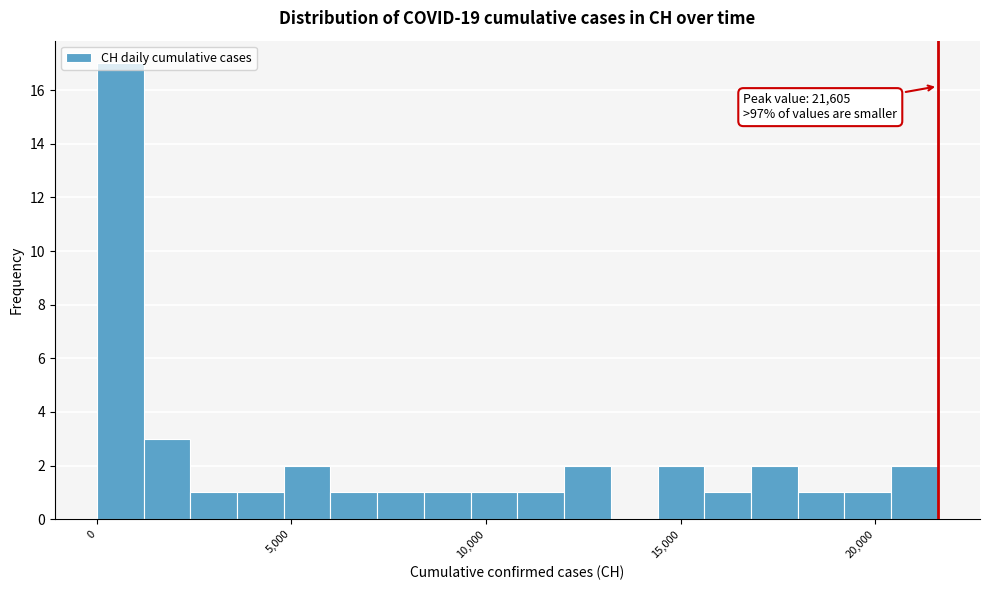

Read against the x-axis, roughly where is the centre of the tallest bar?

500